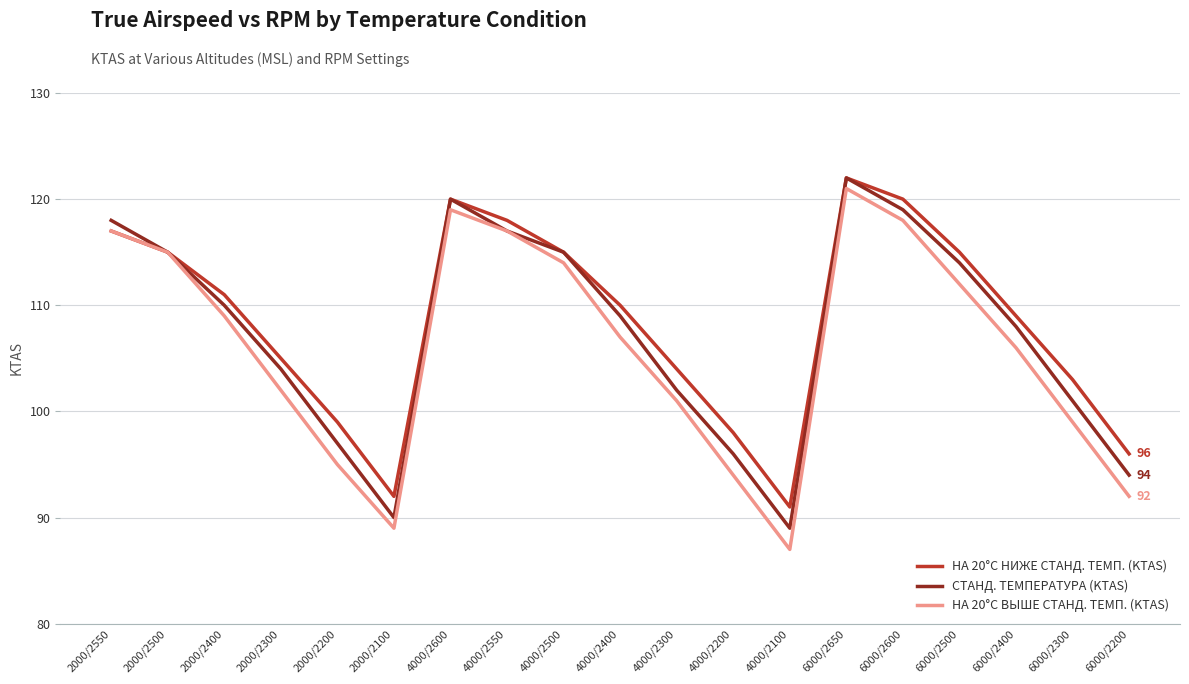

The value of НА 20°C НИЖЕ СТАНД. ТЕМП. (KTAS) at 6000/2600 is 205. True or false?

False